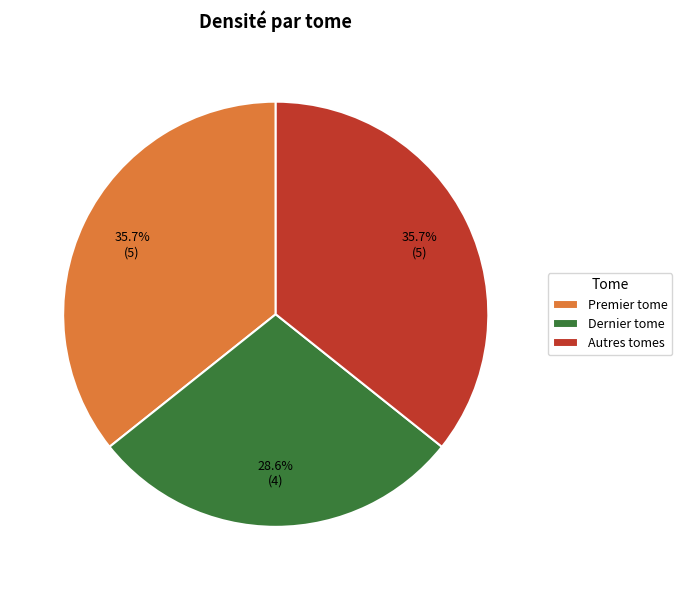

Does Dernier tome account for over 50% of the chart?

No